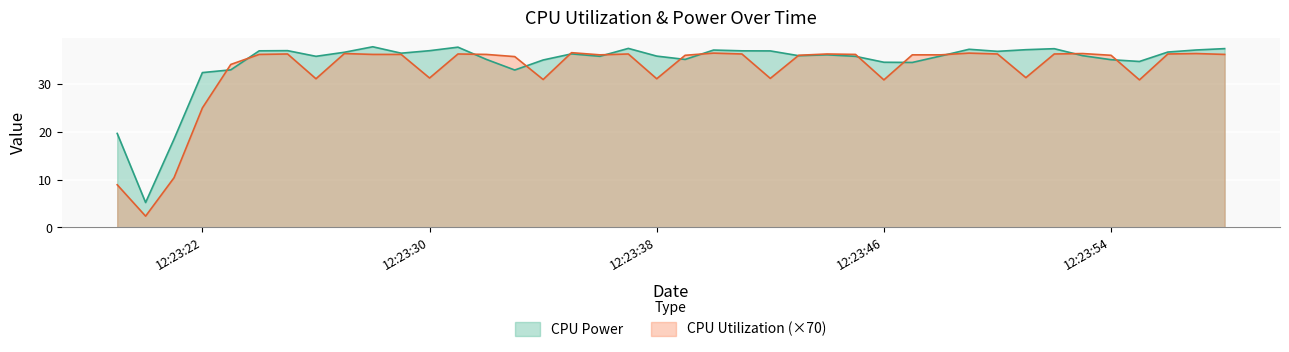

What are all the series names shown in the legend?

CPU Power, CPU Utilization (×70)